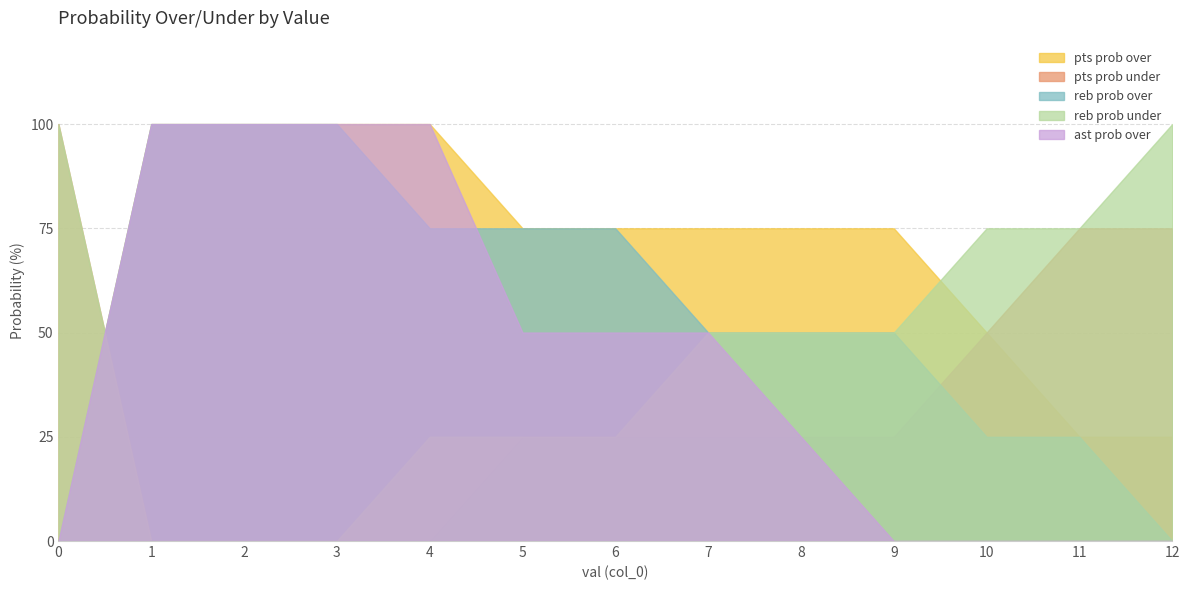

What is the maximum value for ast prob over?

100